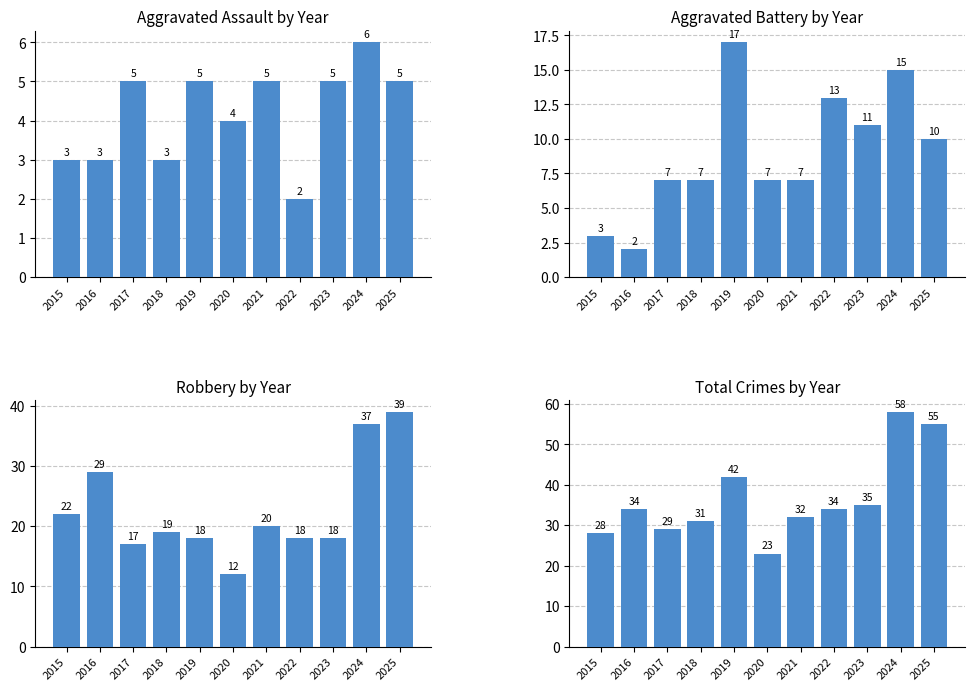

Which label corresponds to the smallest value in the chart?

2022